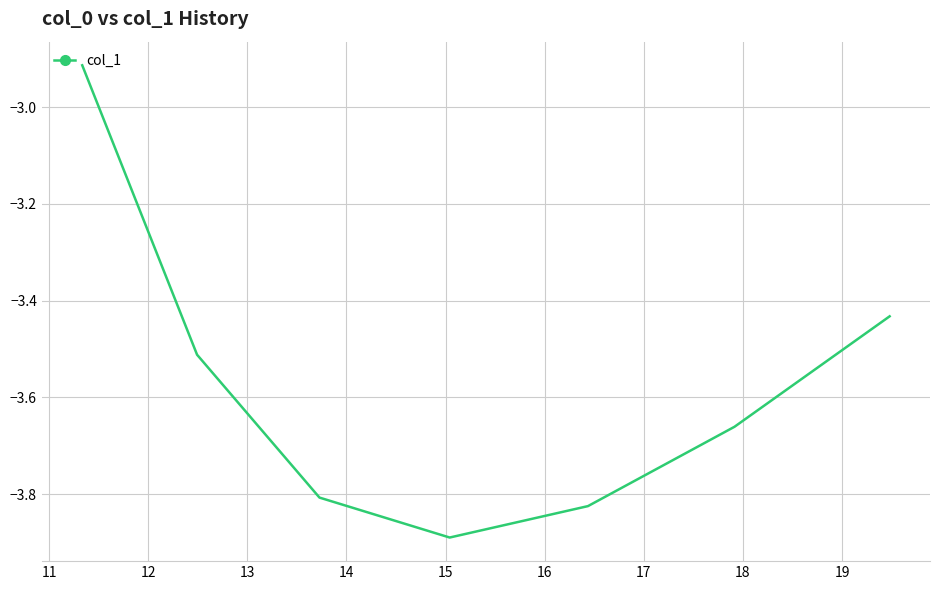

How many interior local valleys (lower than both neighbors) does the data have?

1